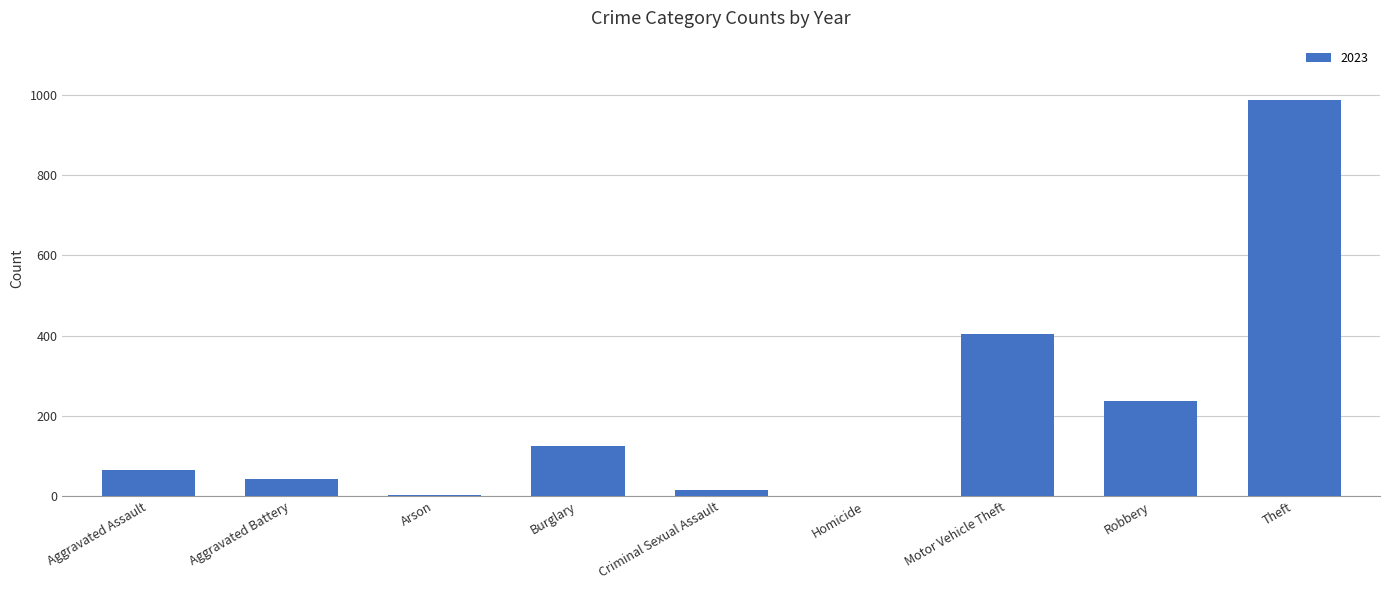

What is the greatest value displayed?

987